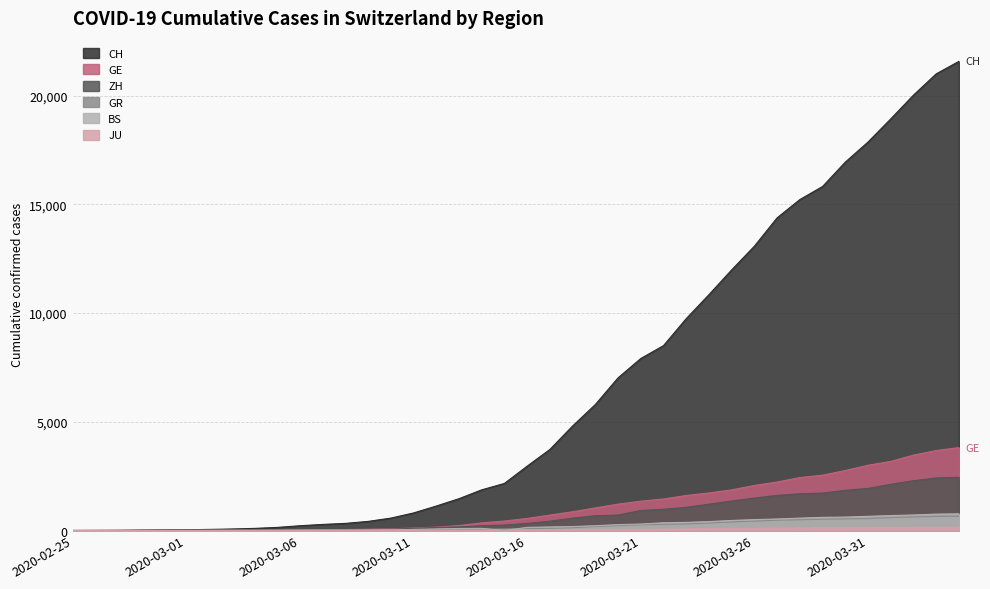

What is the highest value of the GE series?

3815